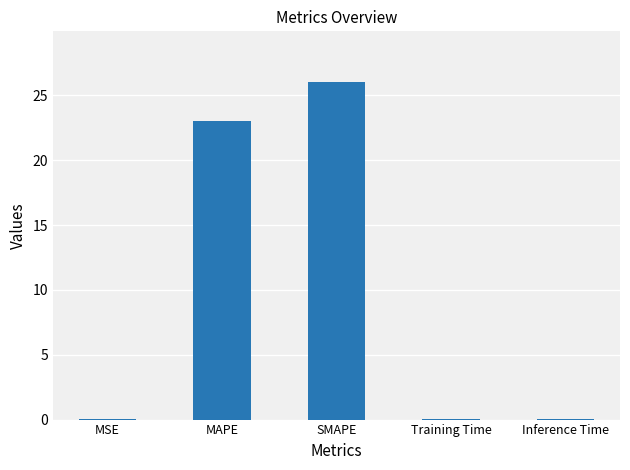

Which has a higher value, MAPE or Inference Time?

MAPE